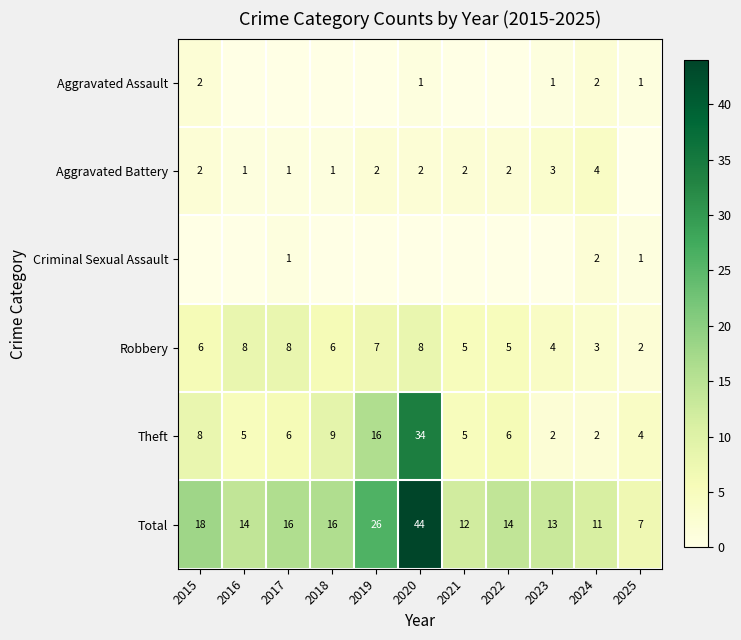

Which category has the highest value across all series?

2020